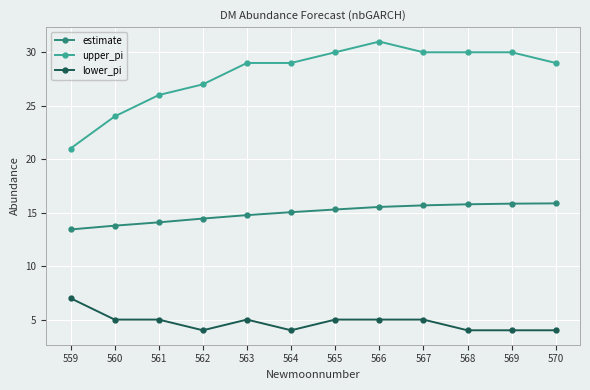

True or false: upper_pi has a value of 43.0 at 563.

False